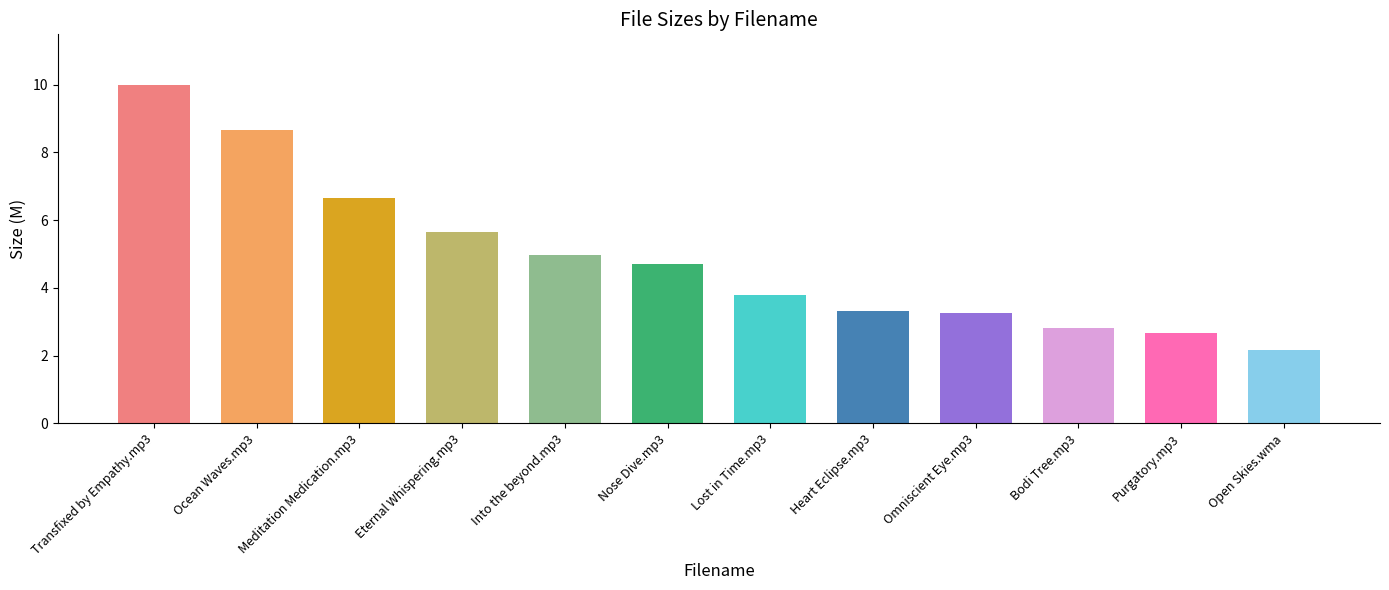

The chart shows a value of 4.7 at Nose Dive.mp3. True or false?

True